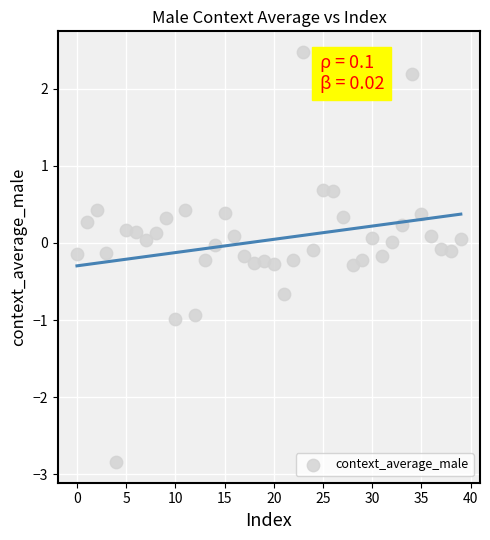

What is the range of Y values (max minus min)?

5.3